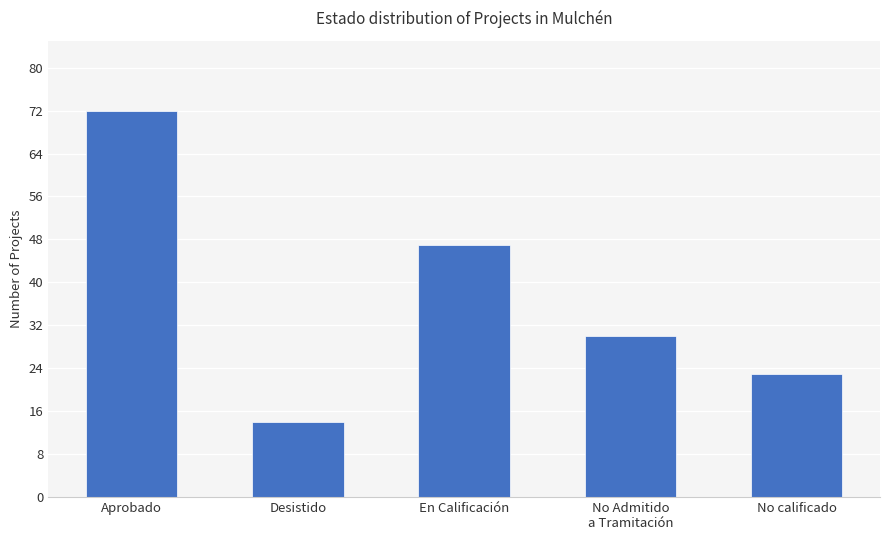

True or false: the data shows 67 at En Calificación.

False